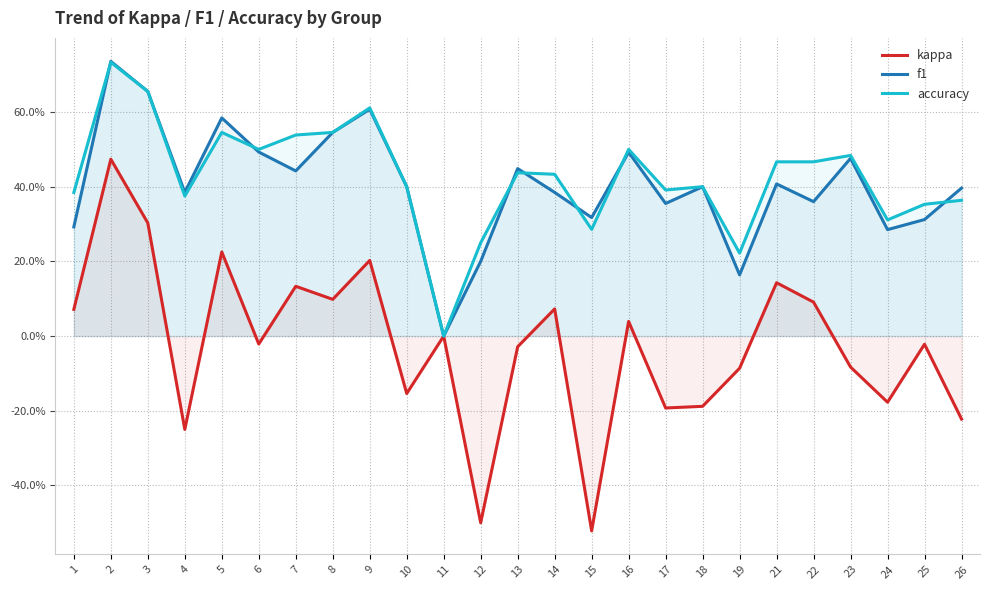

Reading left to right, transcribe all the data shown in this chart.

kappa: 0.1	0.5	0.3	-0.2	0.2	-0.0	0.1	0.1	0.2	-0.2	0.0	-0.5	-0.0	0.1	-0.5	0.0	-0.2	-0.2	-0.1	0.1	0.1	-0.1	-0.2	-0.0	-0.2
f1: 0.3	0.7	0.7	0.4	0.6	0.5	0.4	0.5	0.6	0.4	0.0	0.2	0.4	0.4	0.3	0.5	0.4	0.4	0.2	0.4	0.4	0.5	0.3	0.3	0.4
accuracy: 0.4	0.7	0.7	0.4	0.5	0.5	0.5	0.5	0.6	0.4	0.0	0.2	0.4	0.4	0.3	0.5	0.4	0.4	0.2	0.5	0.5	0.5	0.3	0.4	0.4